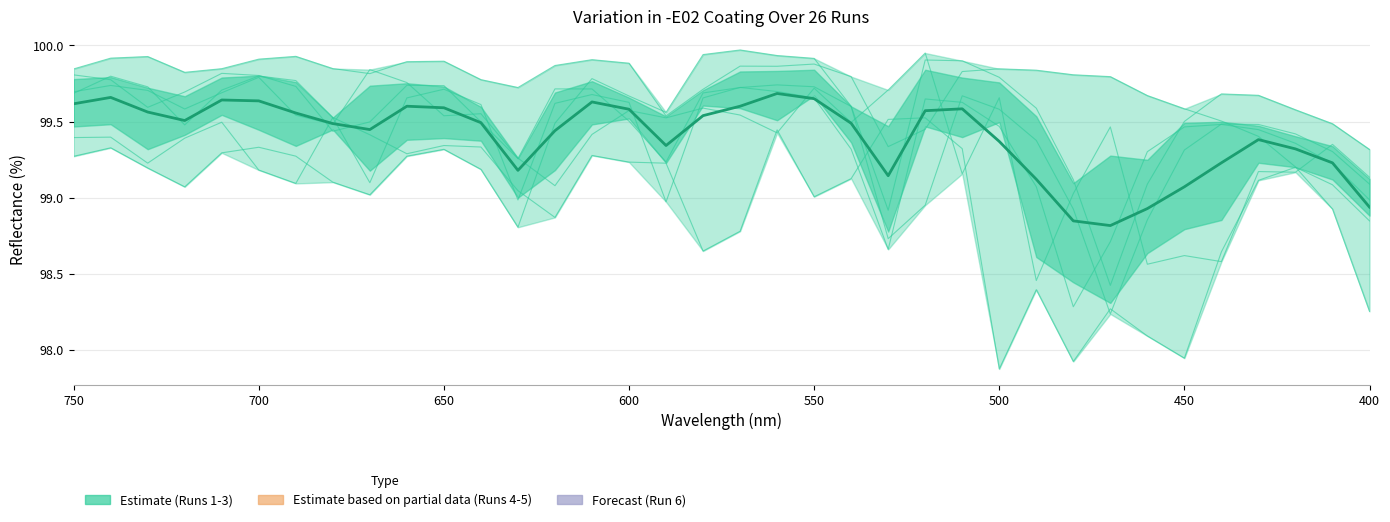

What is the sum of all Run 1 values?

3564.5